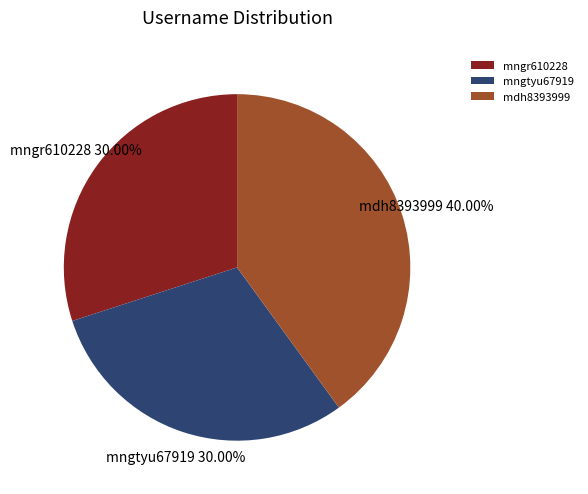

What percentage is the mngr610228 slice, to the nearest percent?

30%